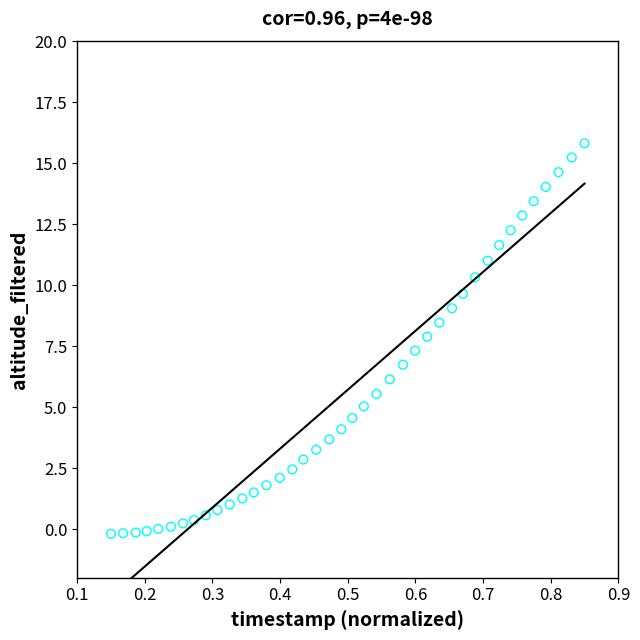

What is the range of Y values (max minus min)?

16.0